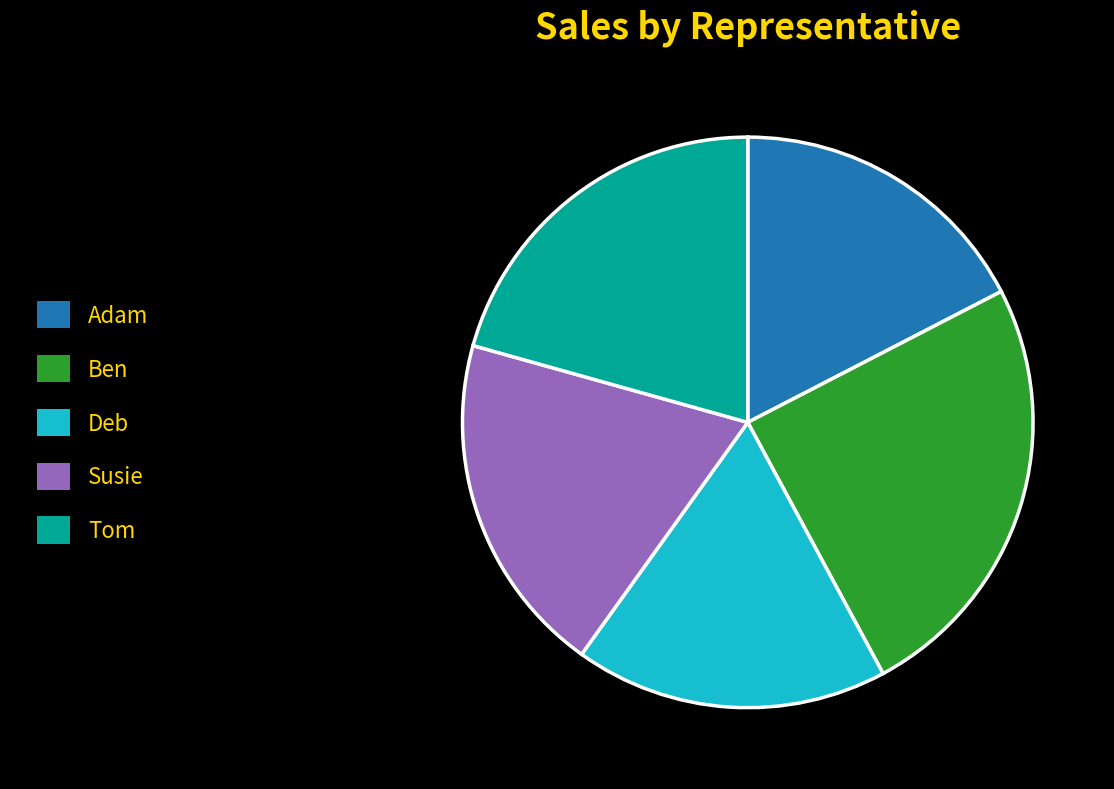

Which slice is the largest?

Ben